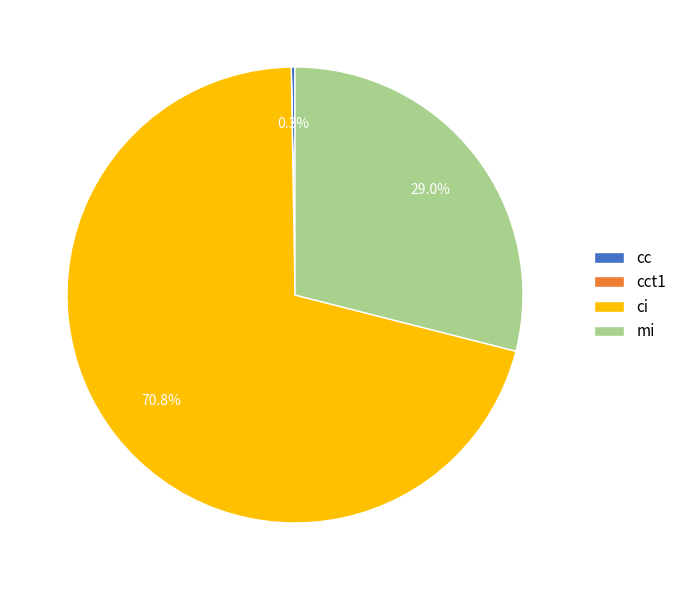

Is there a majority slice in this chart?

Yes